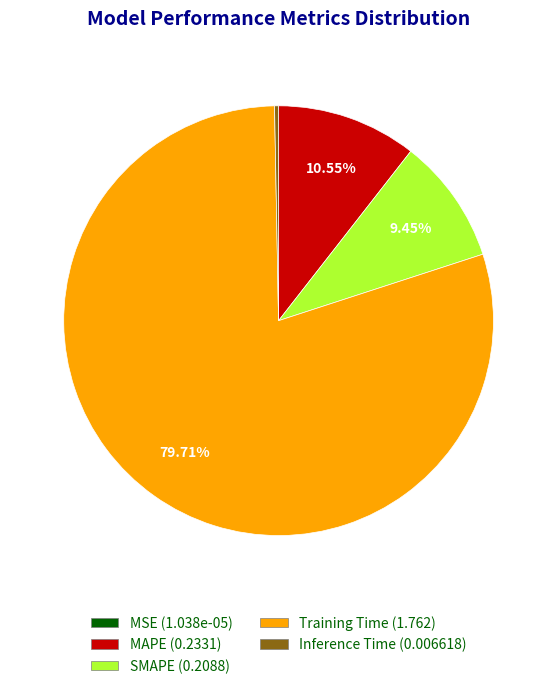

Which slice is the largest?

Training Time